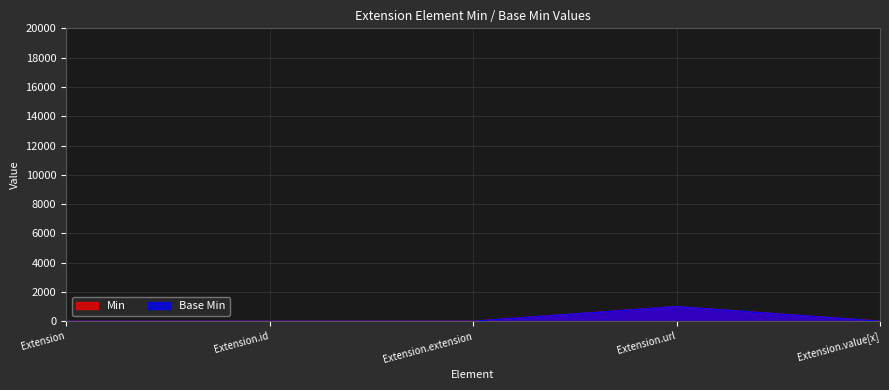

The Min series shows 0 at Extension.id. True or false?

True